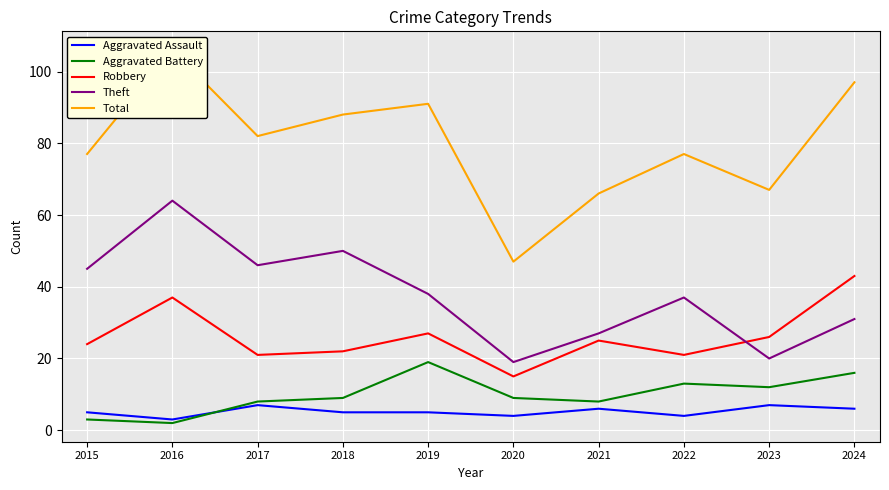

Where is Robbery nearest to the value 29?

2019